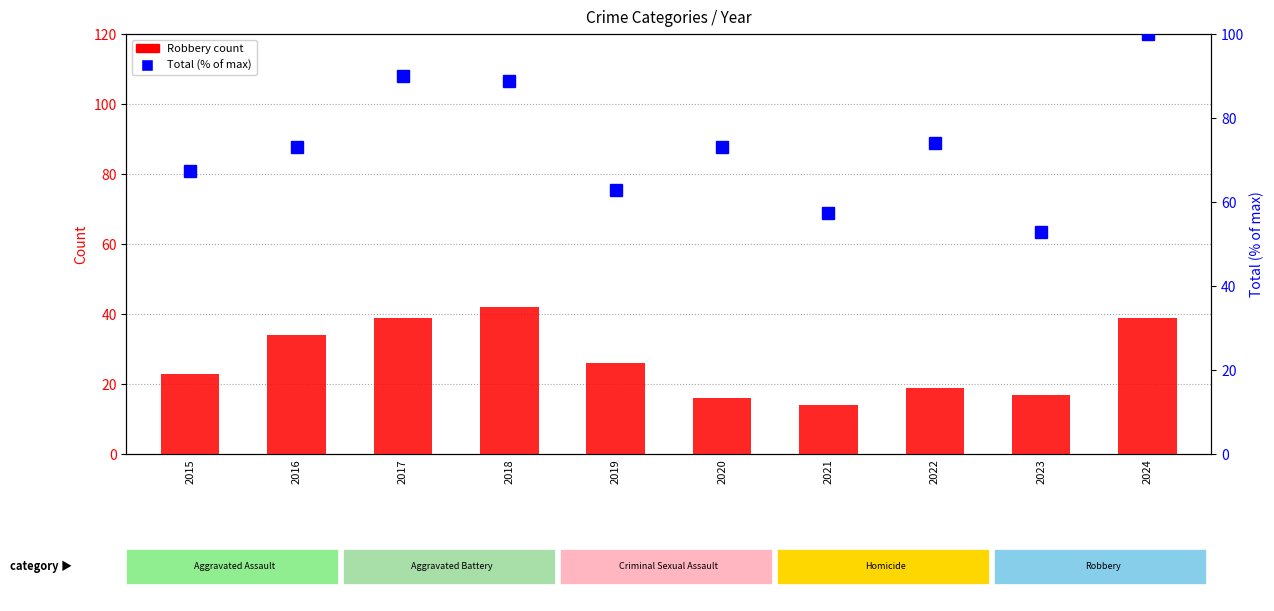

True or false: Robbery has a value of 35.9 at 2015.

False